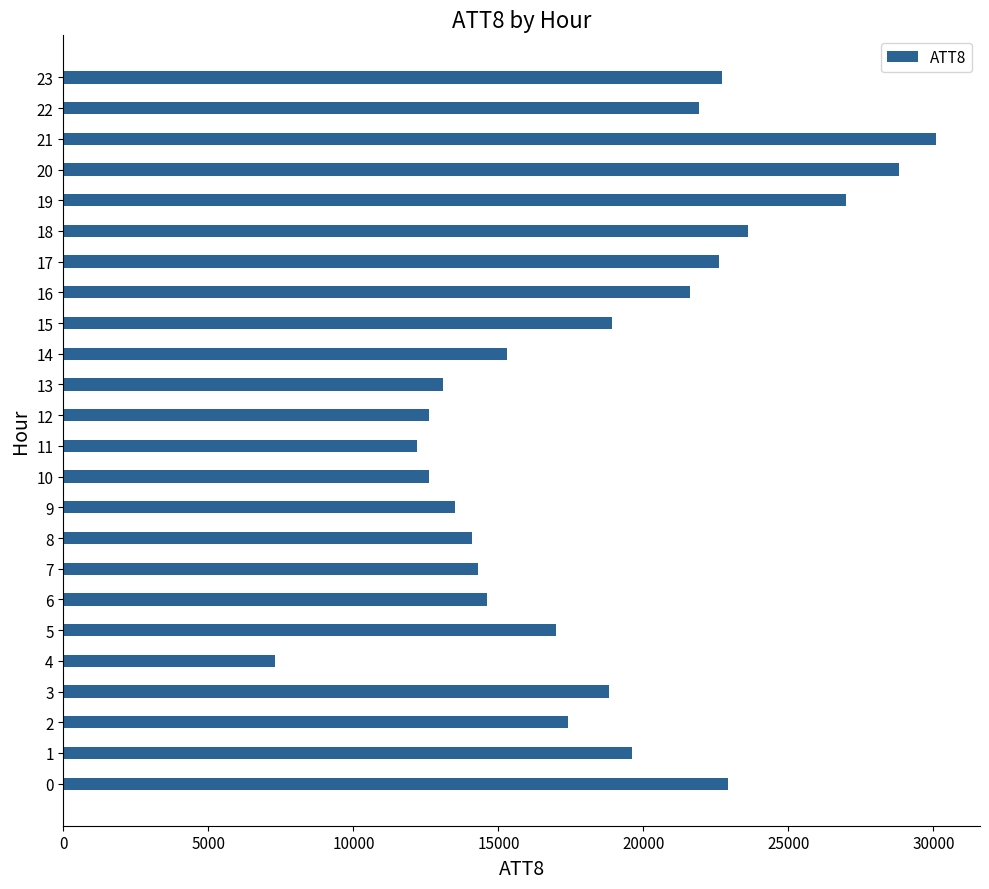

Which category has the highest value across all series?

21